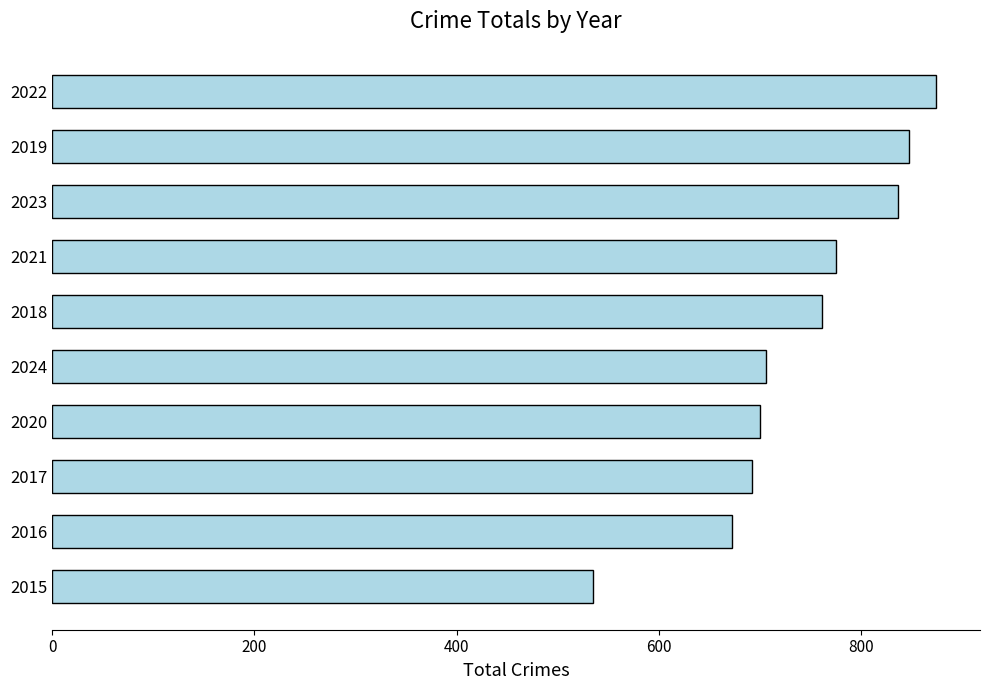

Reading bottom to top, what are all the values shown in this chart?

535	672	692	700	706	761	775	837	847	874